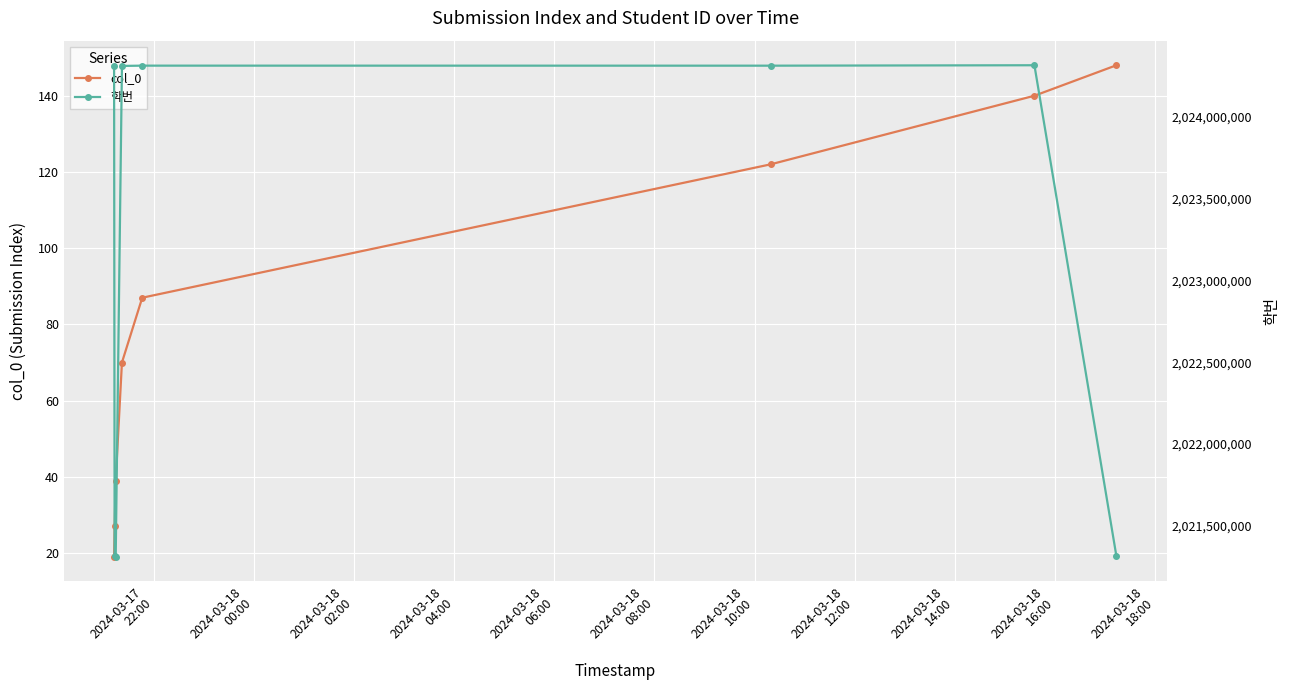

True or false: col_0 has more than 1 interior local peaks.

False